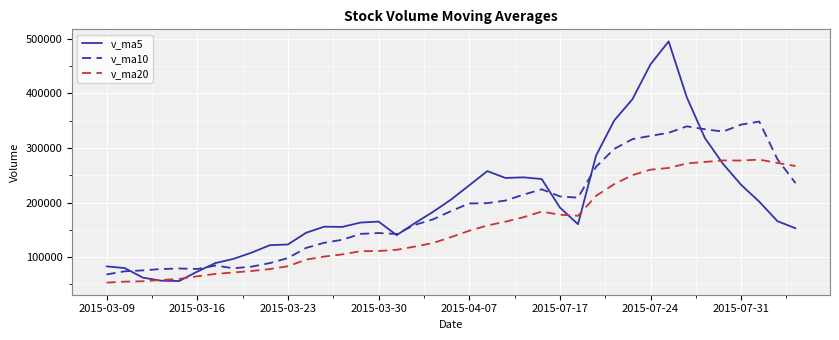

What are all the series names shown in the legend?

v_ma5, v_ma10, v_ma20